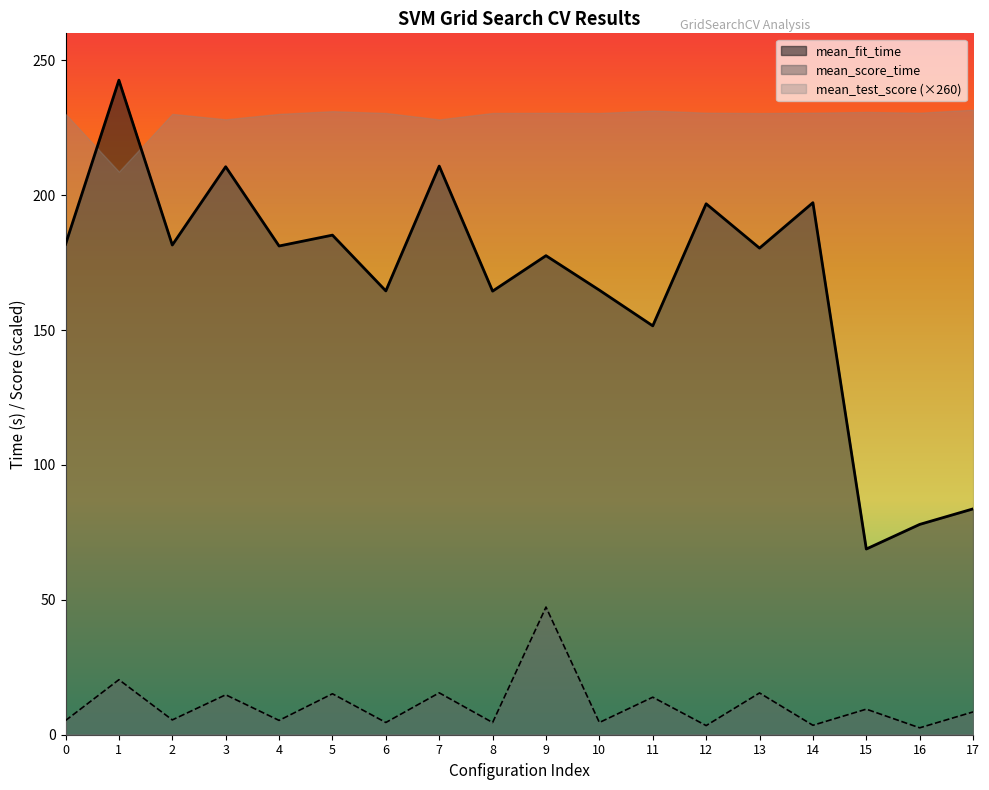

At how many categories does at least one series exceed 199?

18